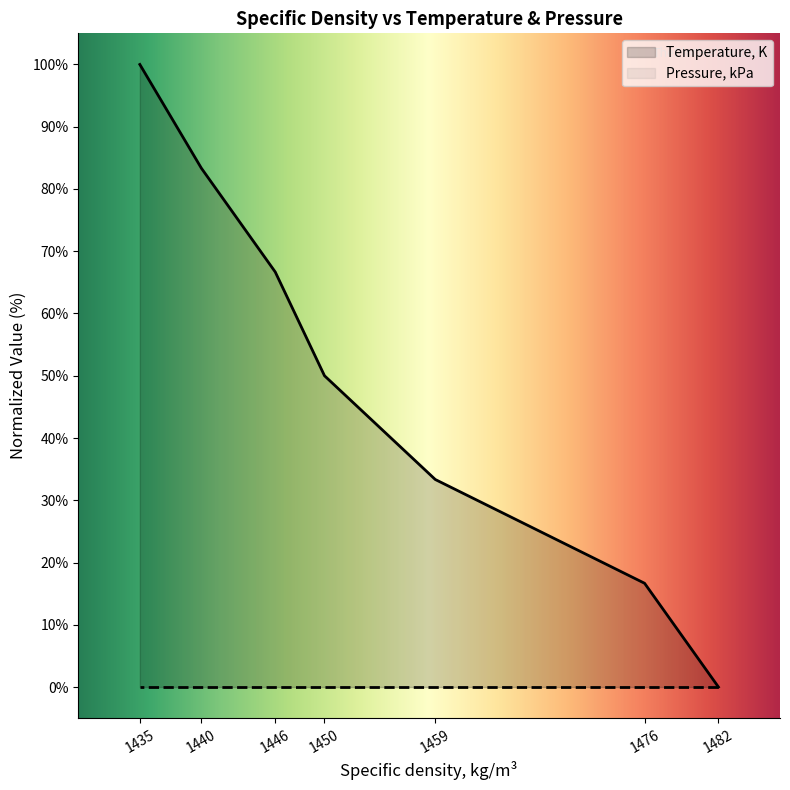

Count the number of categories in the chart.

7